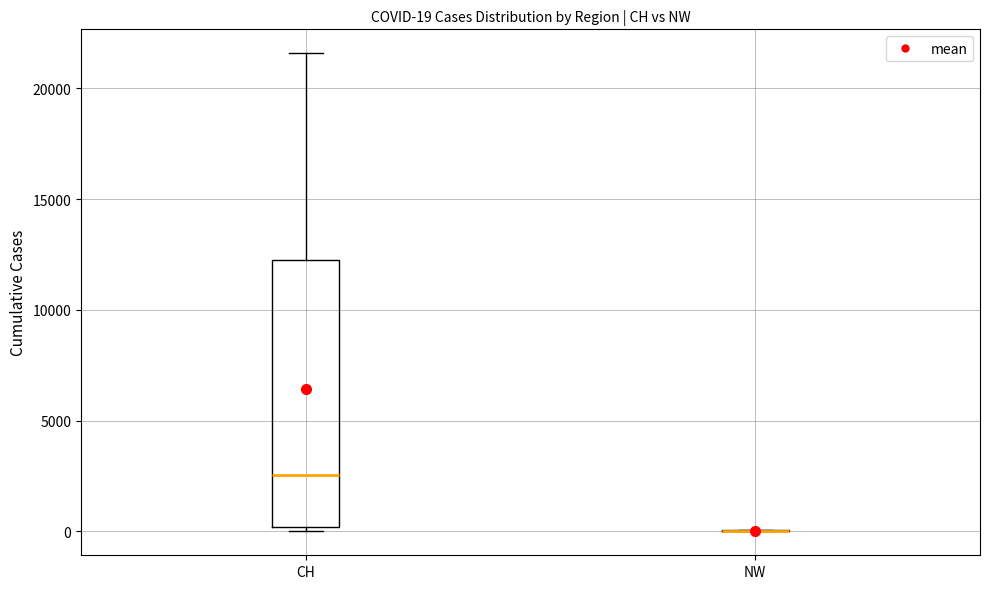

Comparing the boxes themselves (not the whiskers), which one is the tallest?

CH